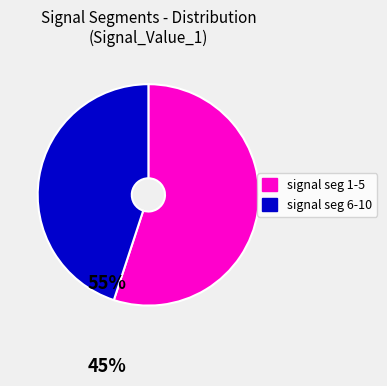

Is there any slice that represents more than half of the pie?

Yes